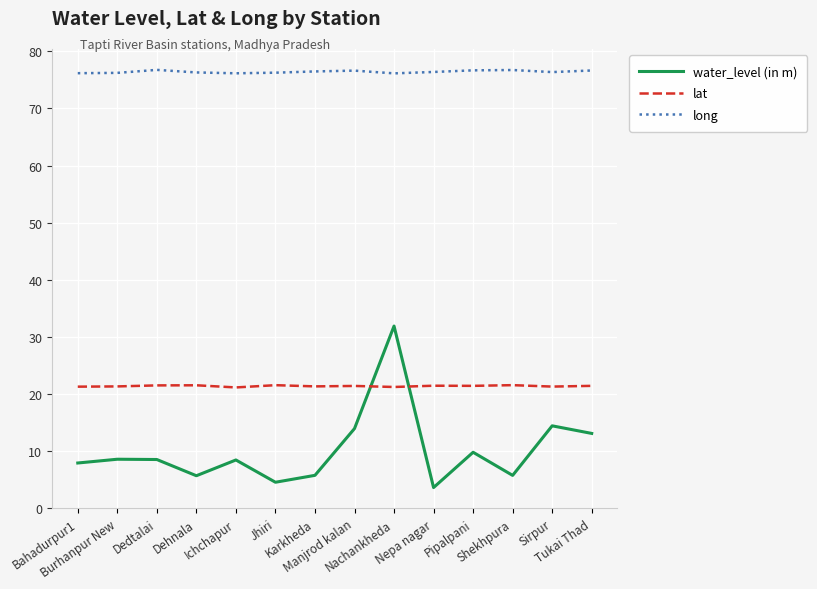

List the series in order of their peak value, highest first.

long, water_level (in m), lat